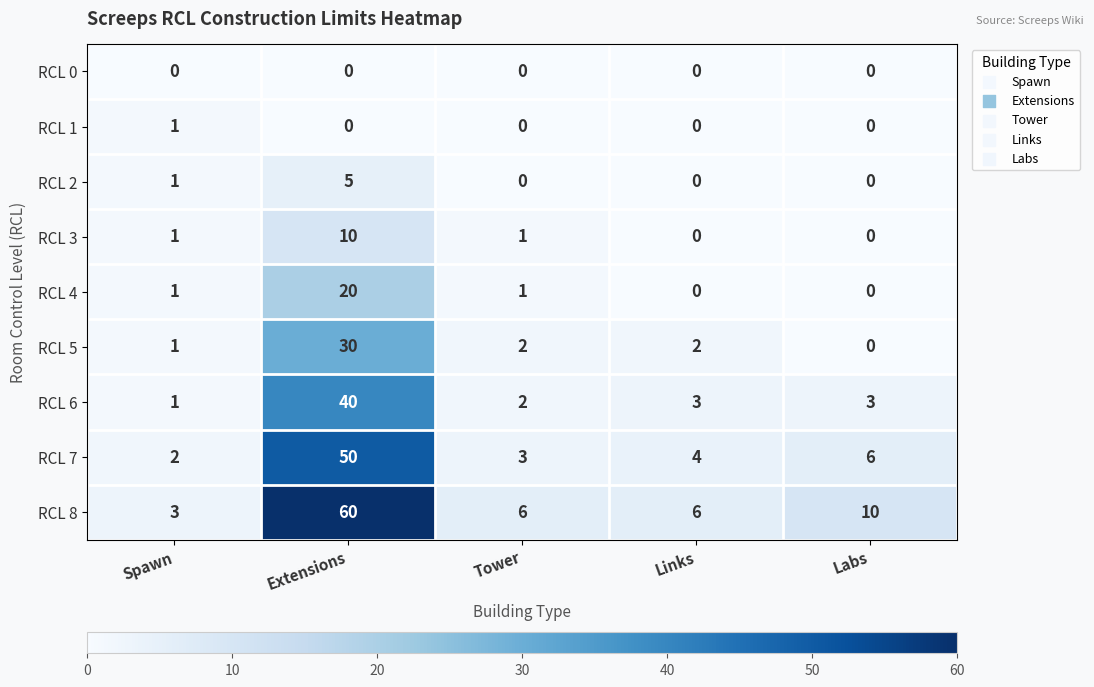

The RCL 7 series shows 2 at Spawn. True or false?

True